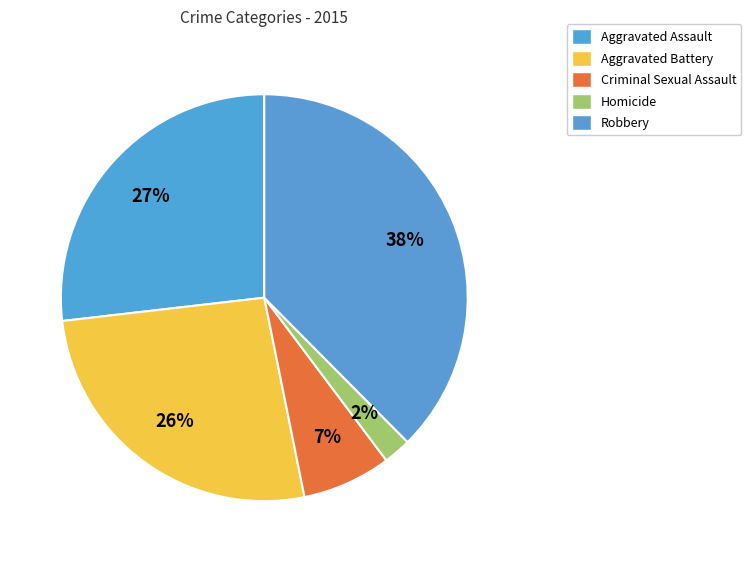

True or false: Criminal Sexual Assault accounts for 14% of the total.

False